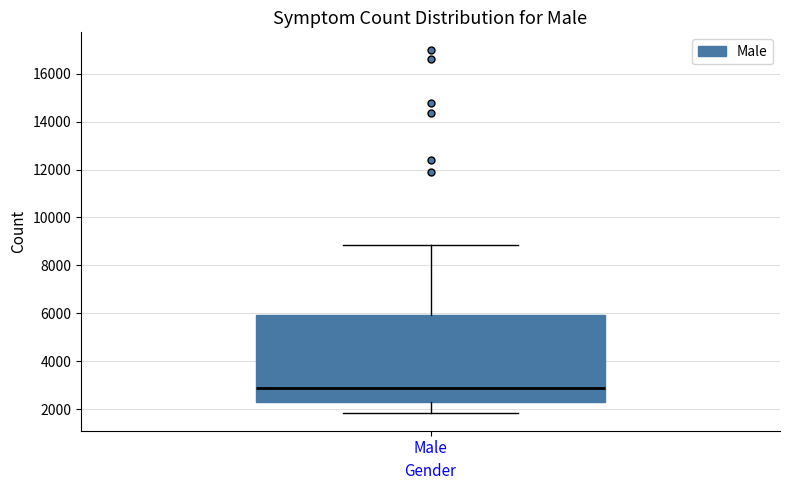

Transcribe this box plot: give where the median line is, the range the box spans, and where the two whiskers end, as read against the y-axis. The values are not printed on the chart, so give them approximately, as read against the axis.

median 3000, box 2400 to 6000, whiskers 1800 to 8800